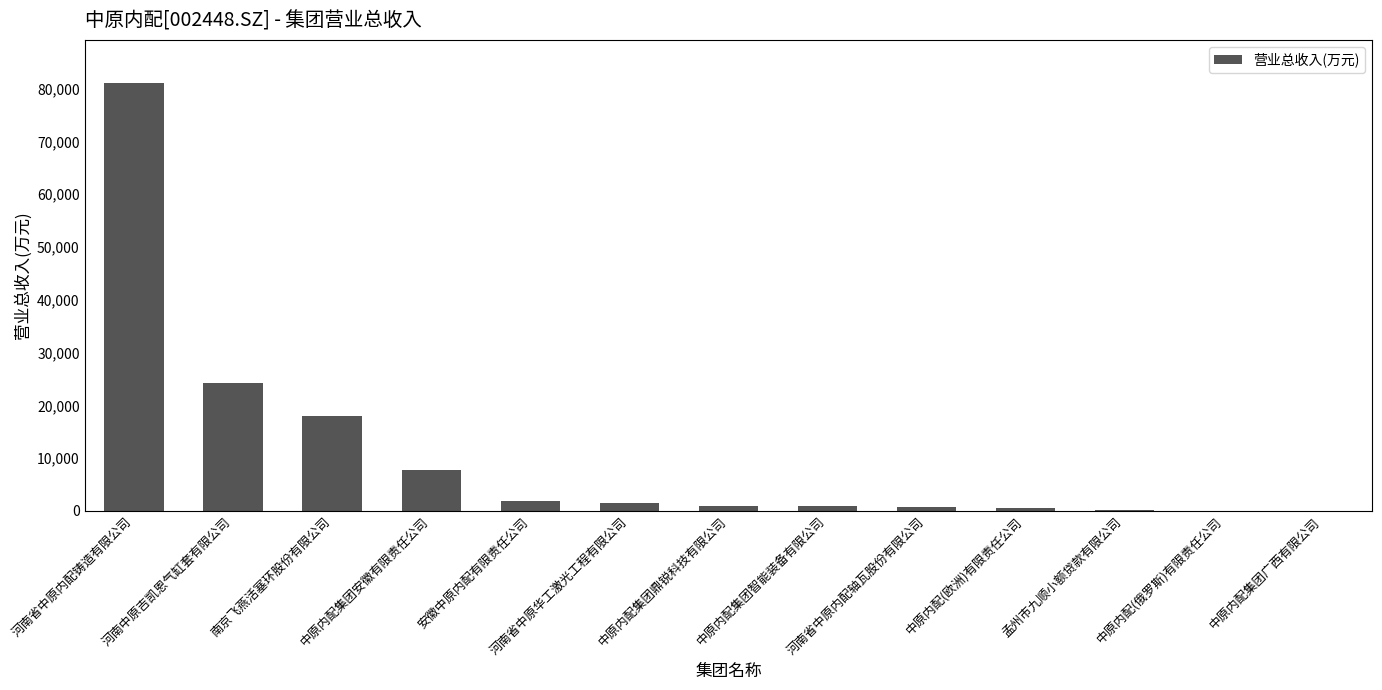

The chart shows a value of 32251.7 at 南京飞燕活塞环股份有限公司. True or false?

False